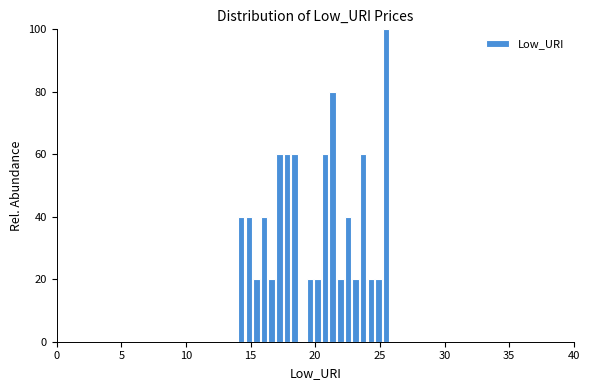

Read against the x-axis, roughly where is the centre of the tallest bar?

25.5